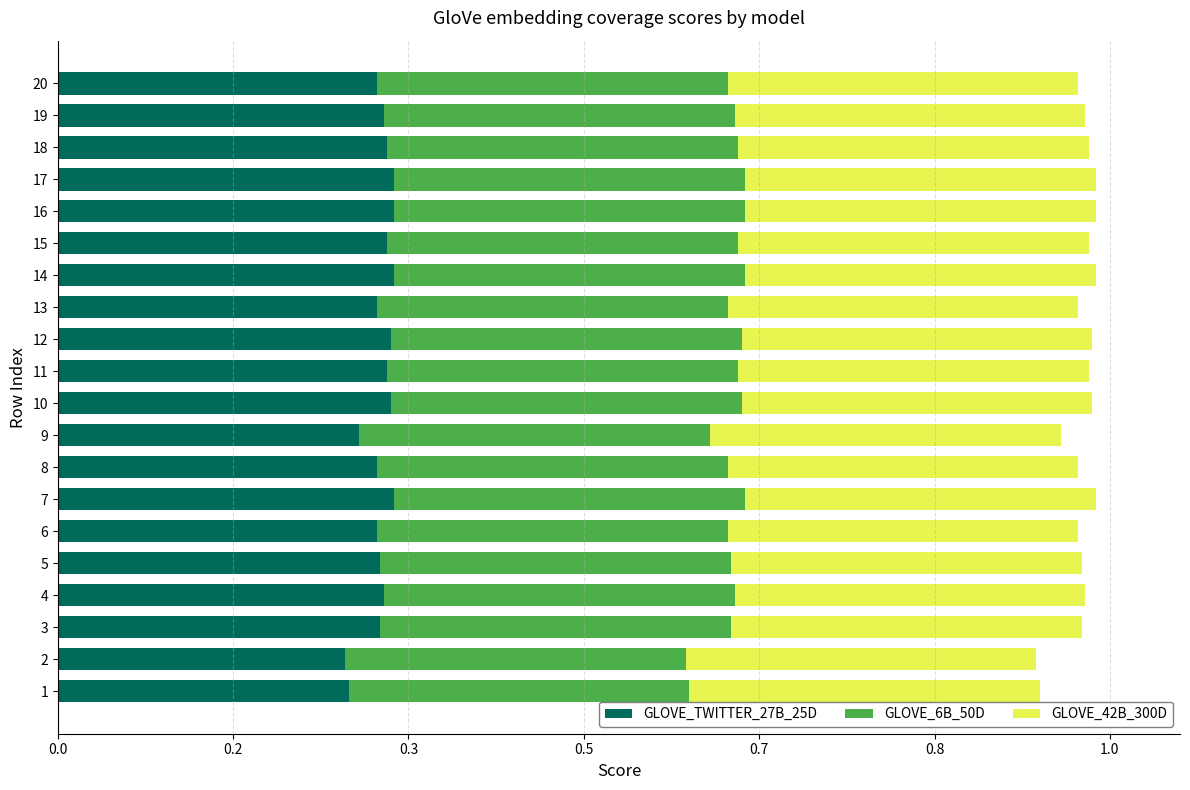

What are all the series names shown in the legend?

GLOVE_TWITTER_27B_25D, GLOVE_6B_50D, GLOVE_42B_300D